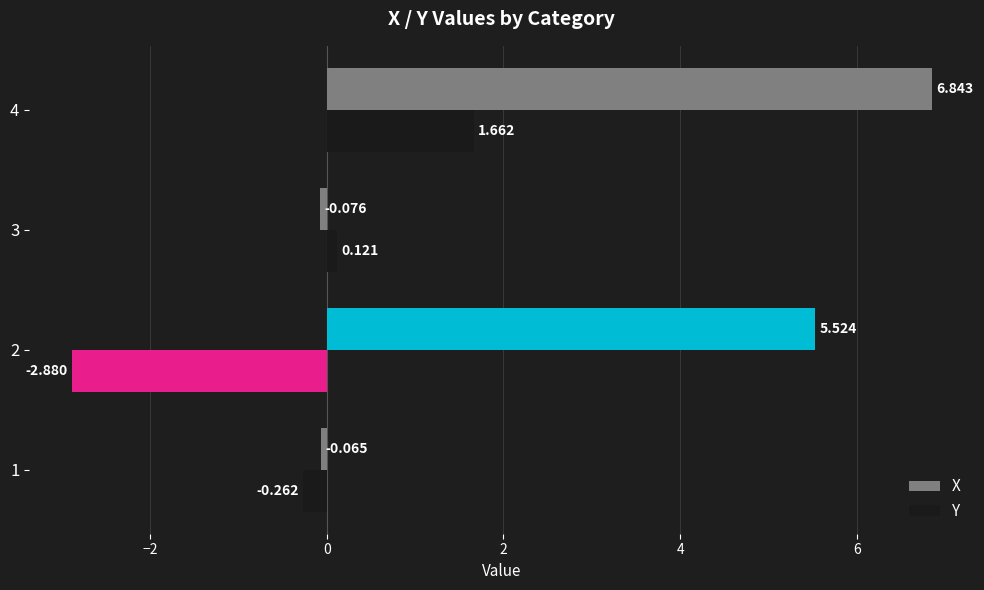

What is the sum of all Y values?

-1.4